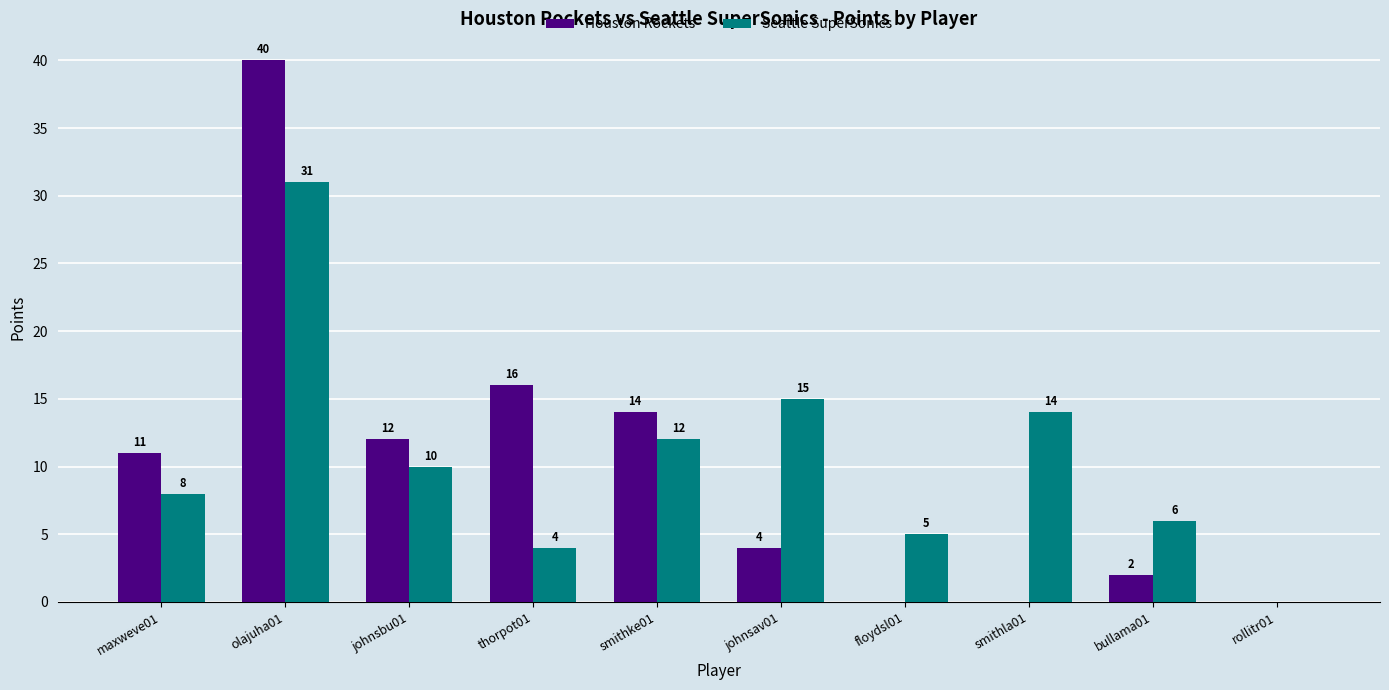

Which category has the highest value in the Seattle SuperSonics series?

olajuha01